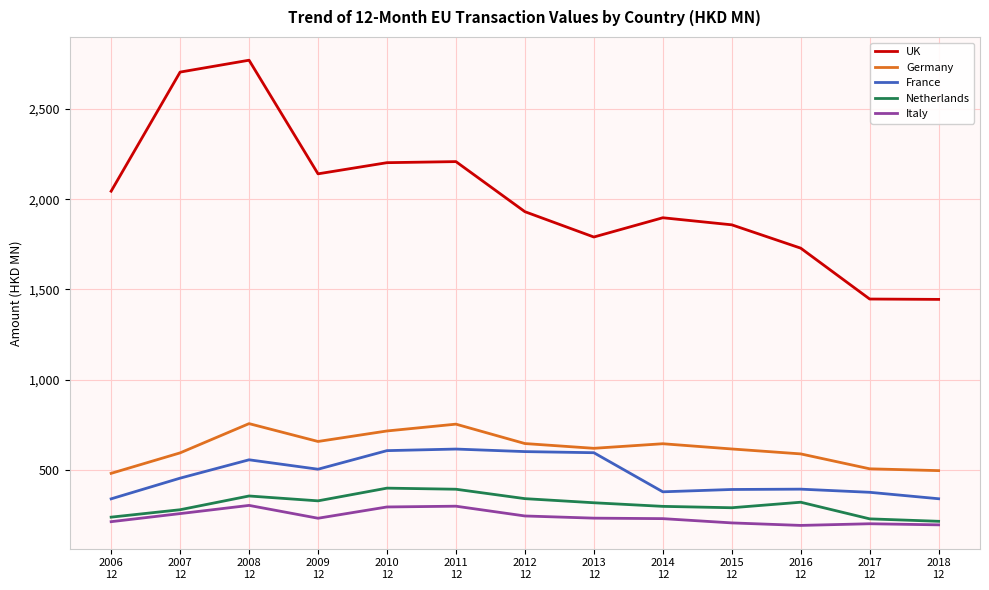

How many lines are shown in the chart?

5